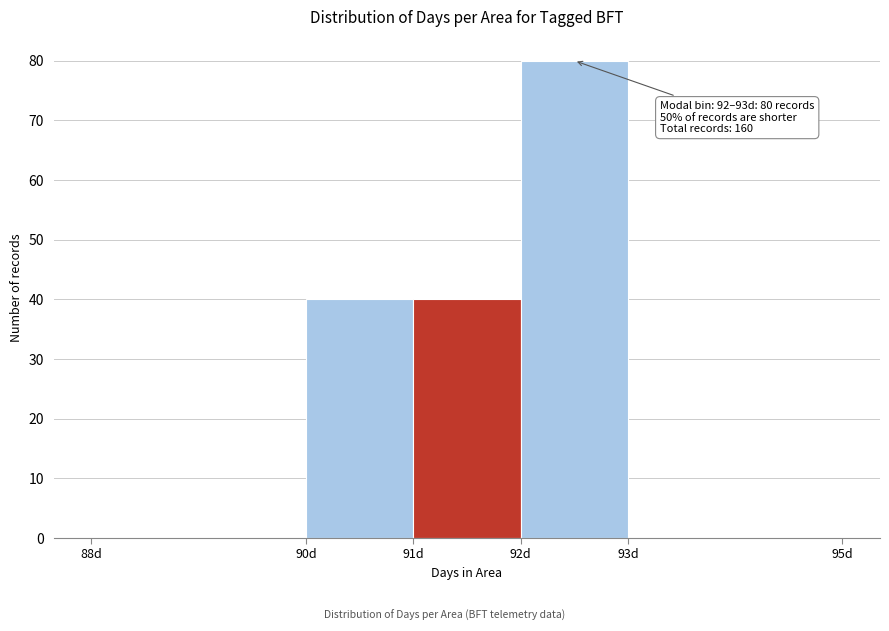

Which range on the x-axis has the tallest bar?

92 to 93